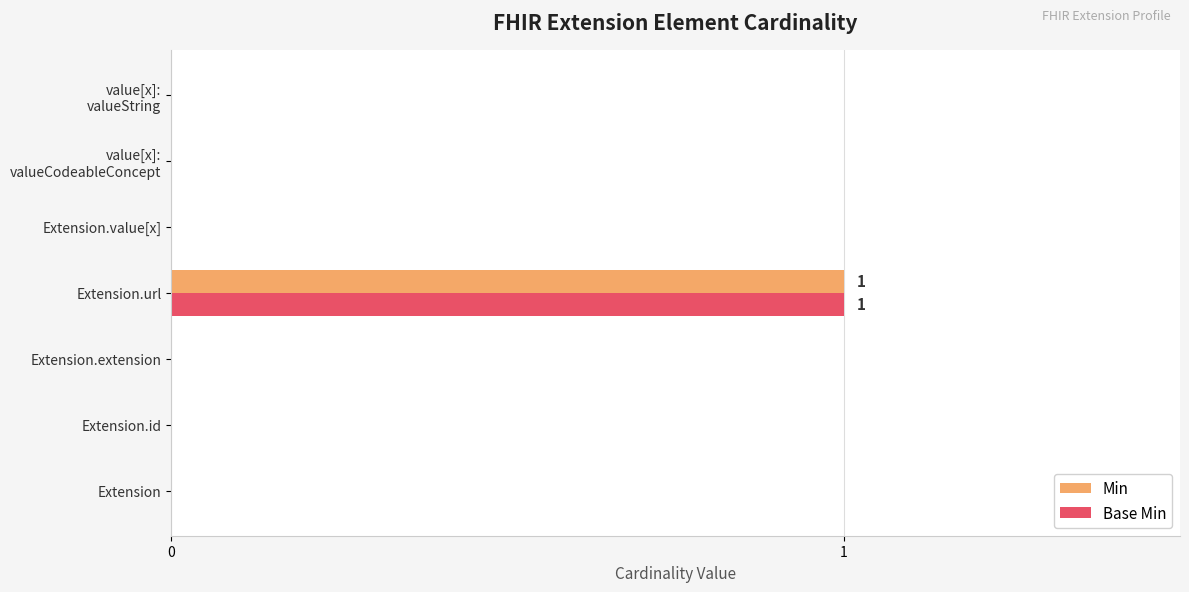

Is it true that Base Min equals -1 at Extension.value[x]?

False